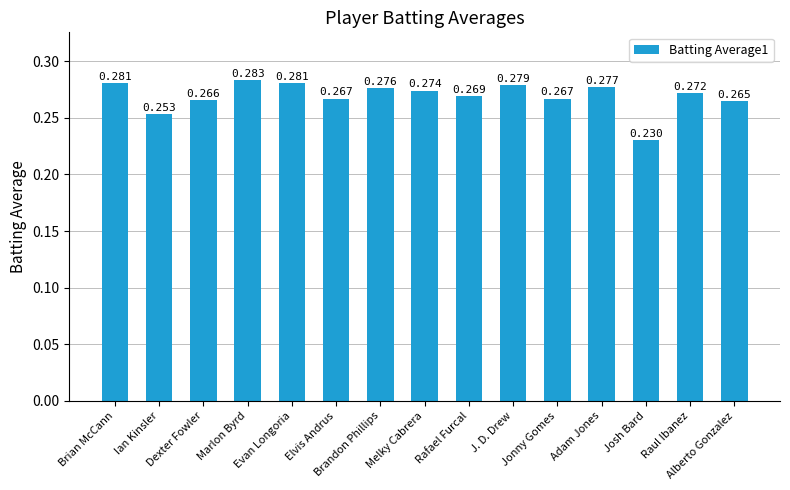

What position from the right is Marlon Byrd?

12